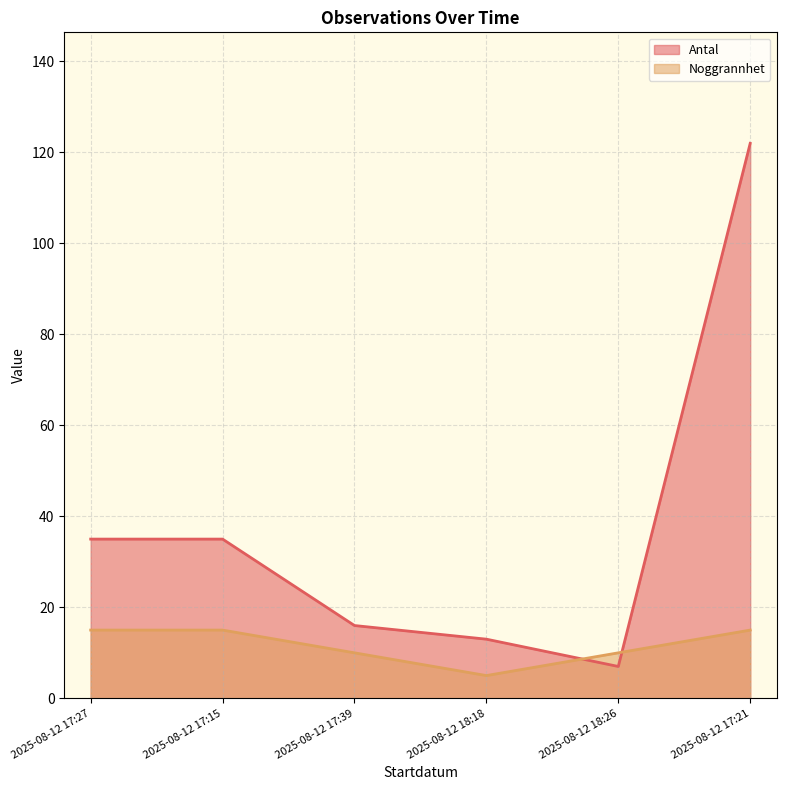

Reading right to left, what are all the values shown in this chart?

Antal: 2025-08-12 17:21=122	2025-08-12 18:26=7	2025-08-12 18:18=13	2025-08-12 17:39=16	2025-08-12 17:15=35	2025-08-12 17:27=35
Noggrannhet: 2025-08-12 17:21=15	2025-08-12 18:26=10	2025-08-12 18:18=5	2025-08-12 17:39=10	2025-08-12 17:15=15	2025-08-12 17:27=15